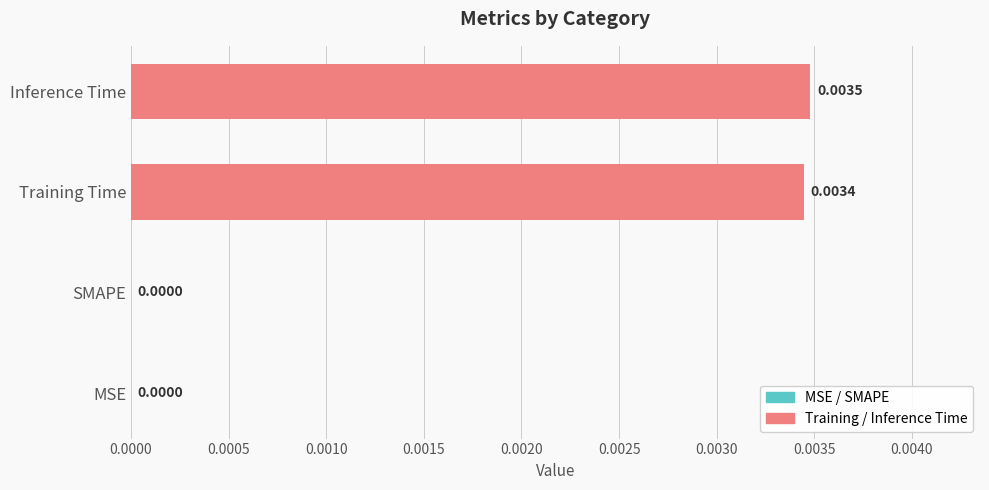

At which category does the chart reach its peak across all series?

Inference Time